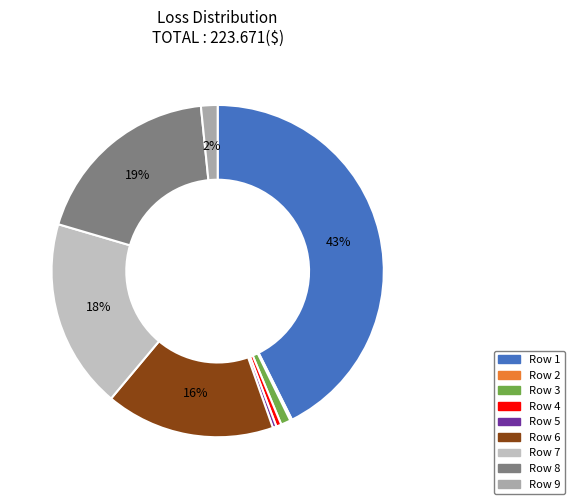

How many slices are in this pie chart?

9